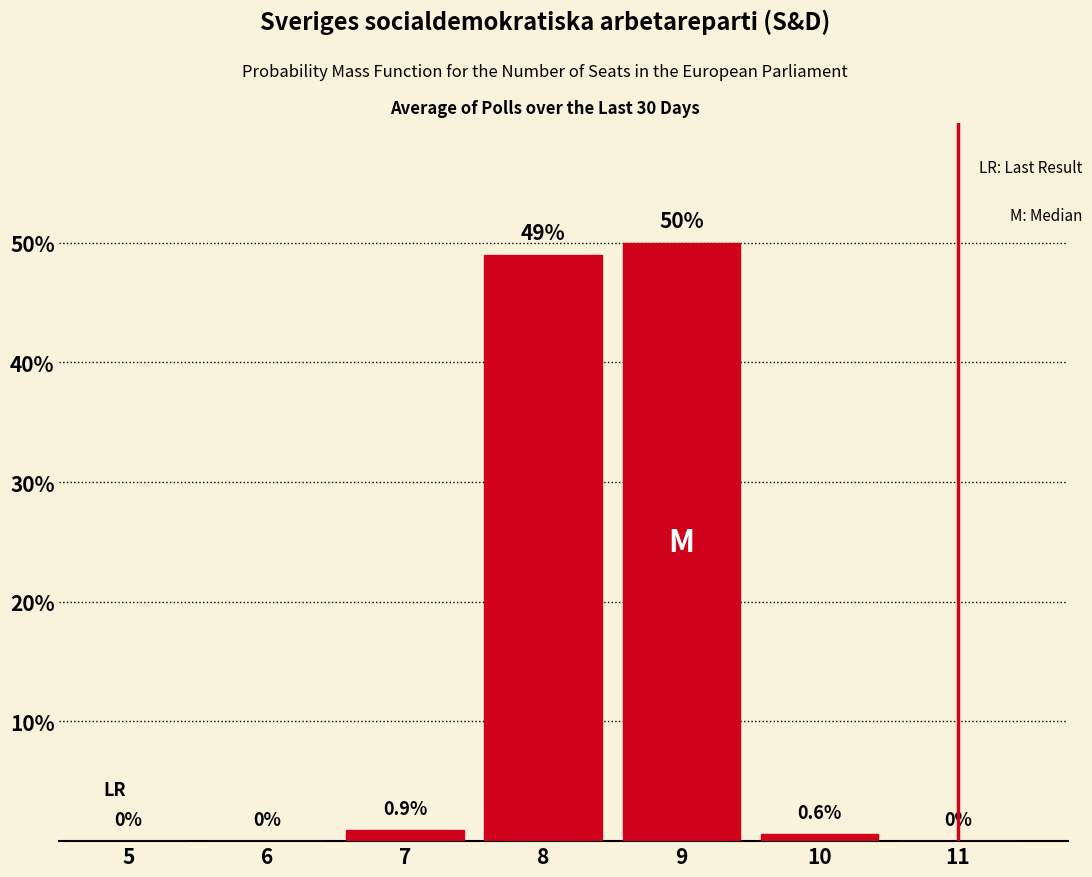

Reading right to left, list all the values displayed in this chart.

11=0.0	10=0.6	9=50.0	8=49.0	7=0.9	6=0.0	5=0.0